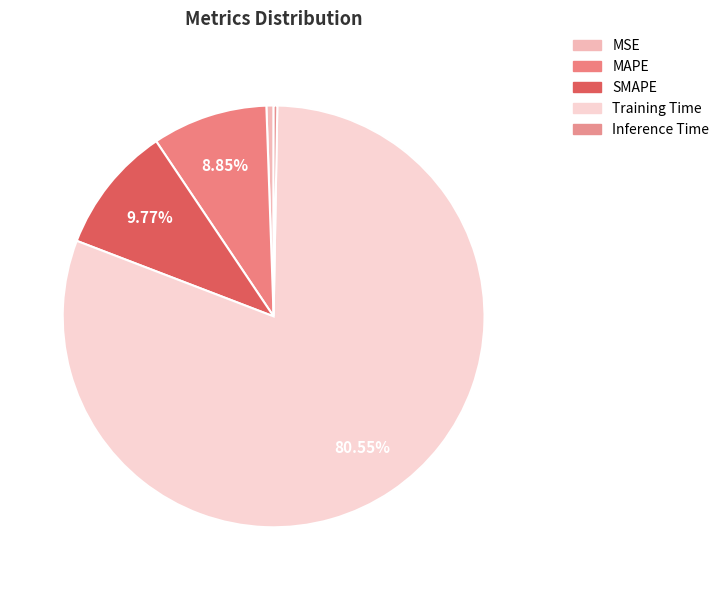

Is there a majority slice in this chart?

Yes